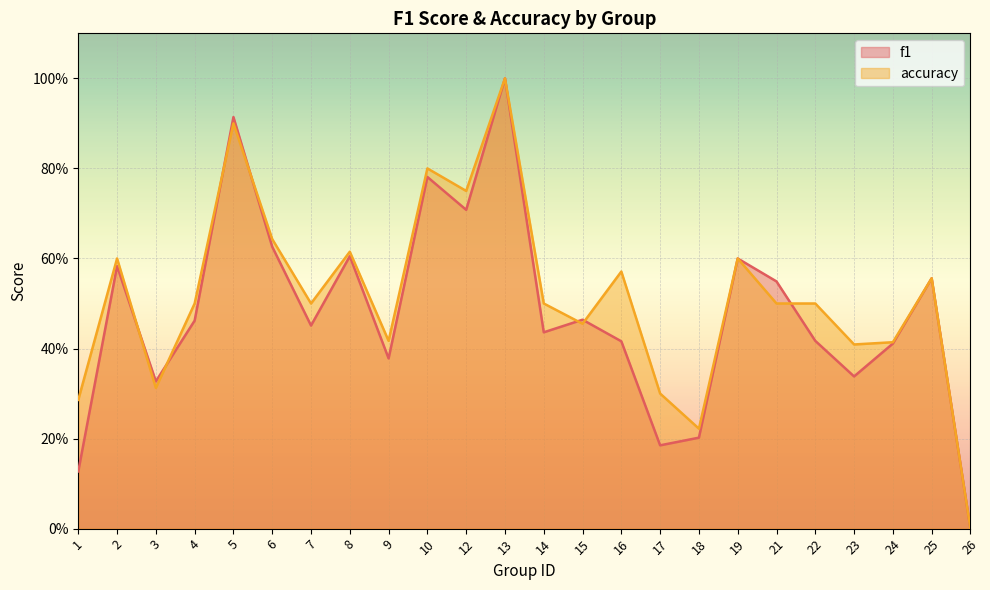

What is the value of the f1 point at the 8th from the left?

0.6